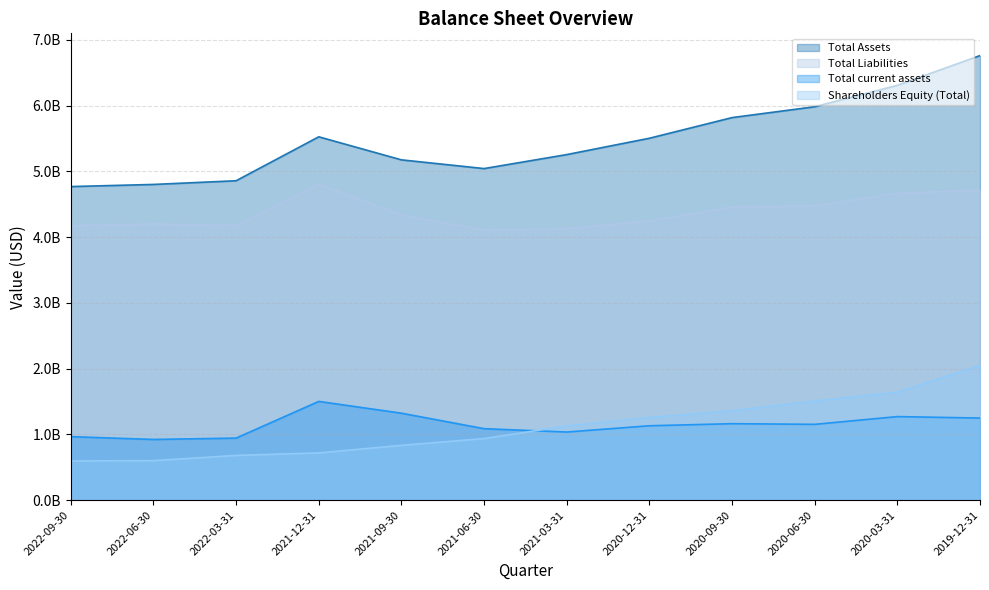

Read the Shareholders Equity (Total) value at 2021-12-31.

718938000